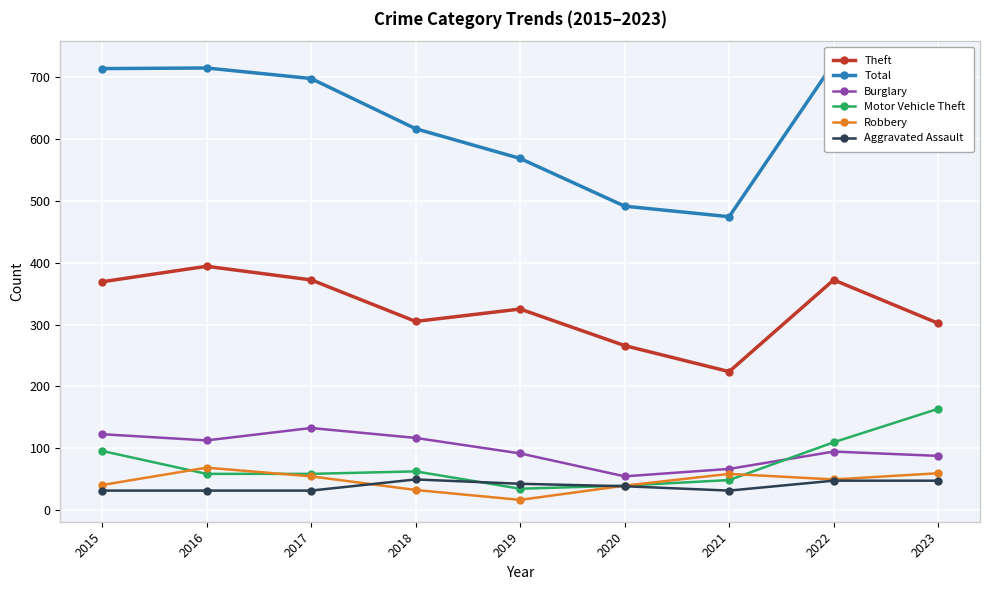

True or false: Burglary and Aggravated Assault intersect in this chart.

False